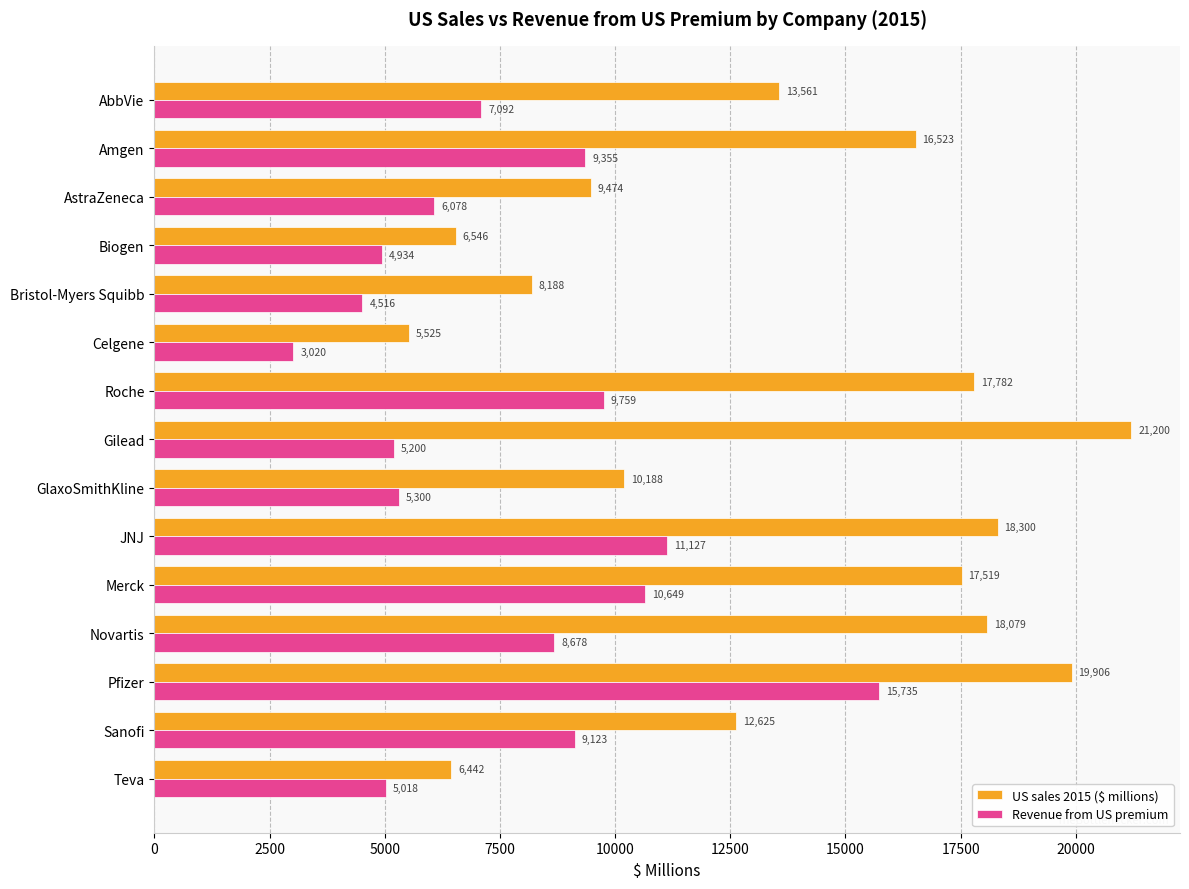

Which series changed the most between AbbVie and Sanofi?

Revenue from US premium